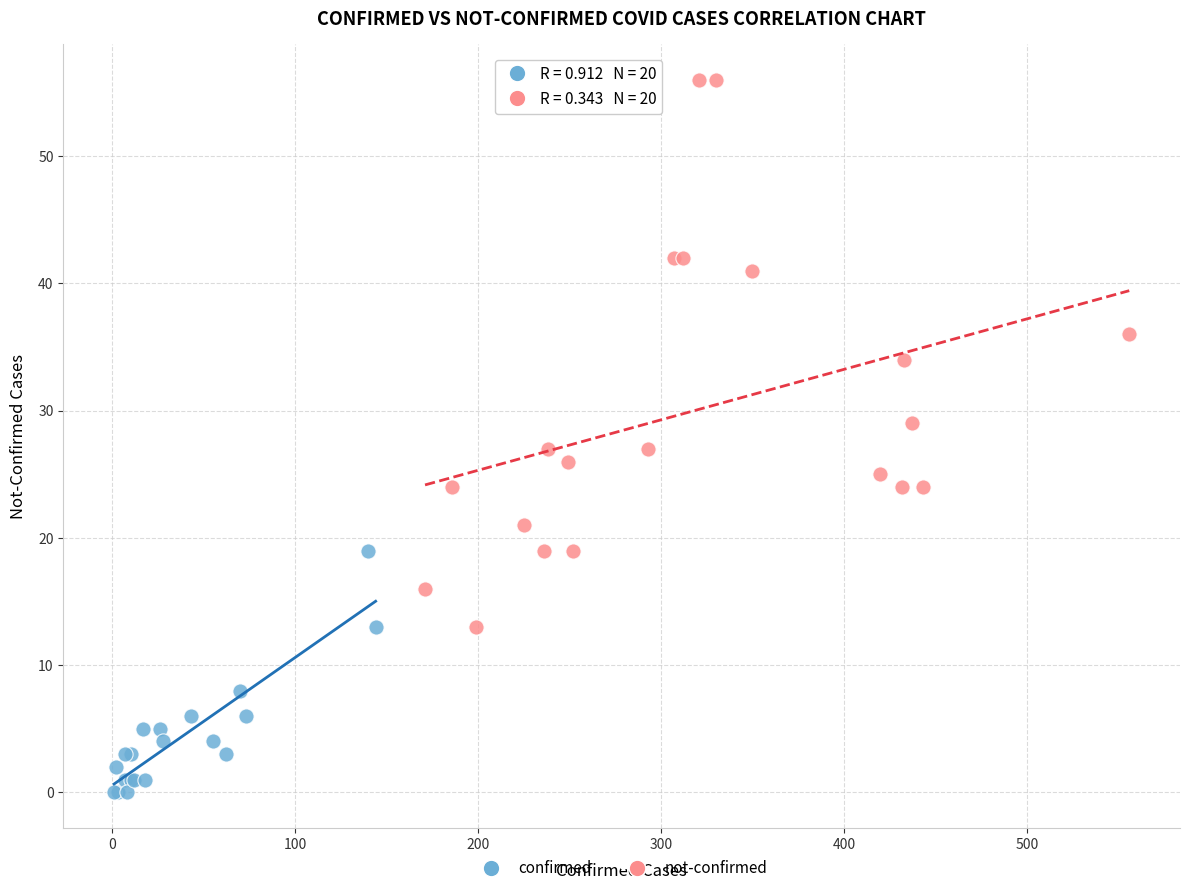

Which series reaches the maximum Y coordinate?

not-confirmed